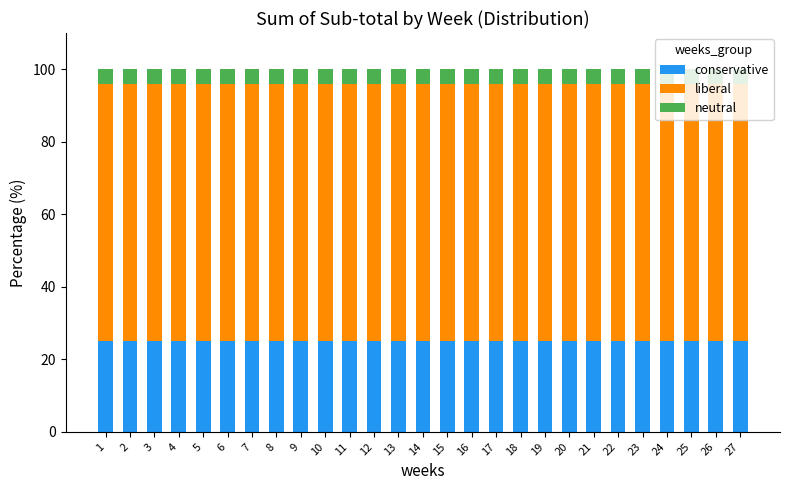

What is the total value across all series at 1?

100